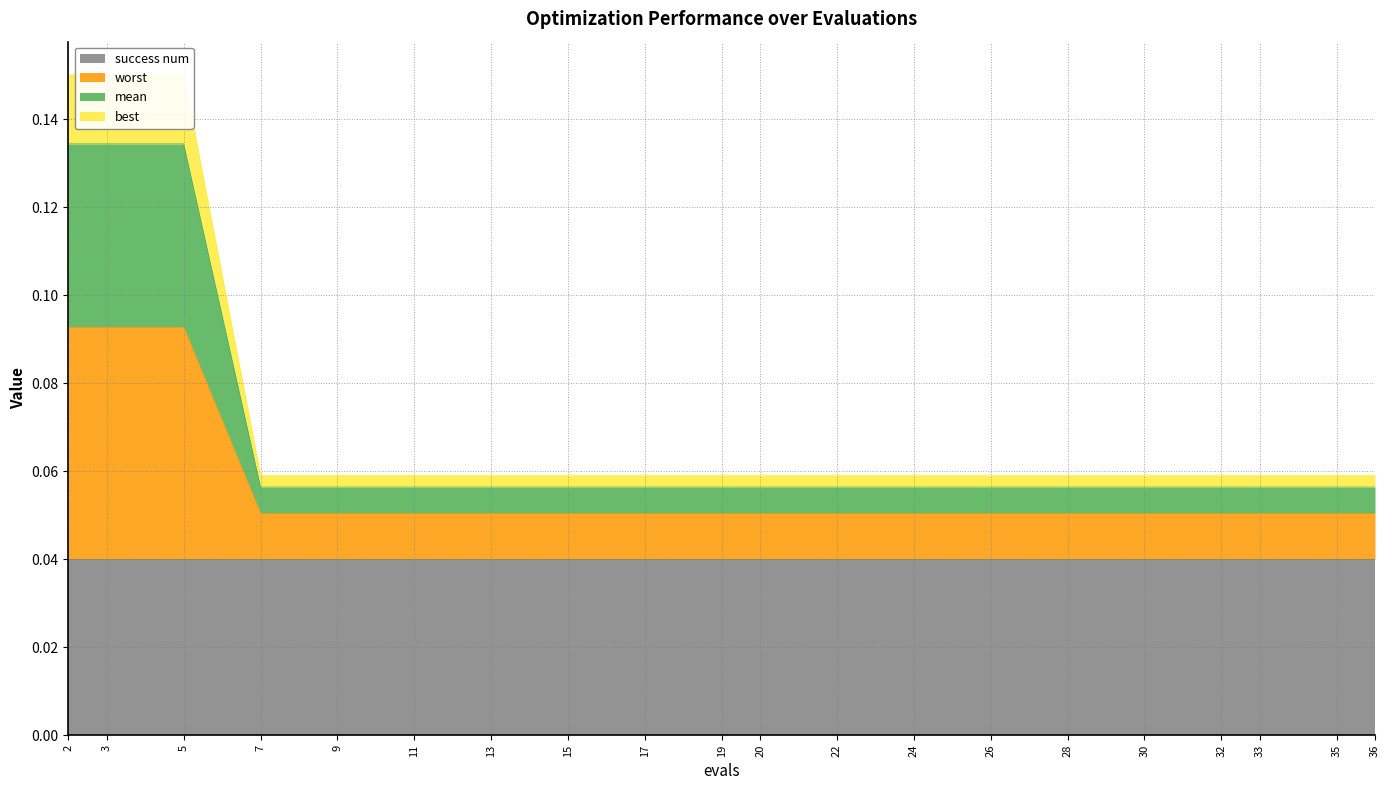

The value of worst at 20 is 0.0. True or false?

False